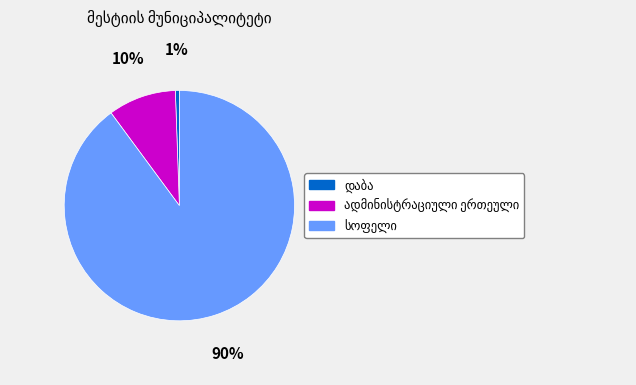

Does any single category account for the majority?

Yes